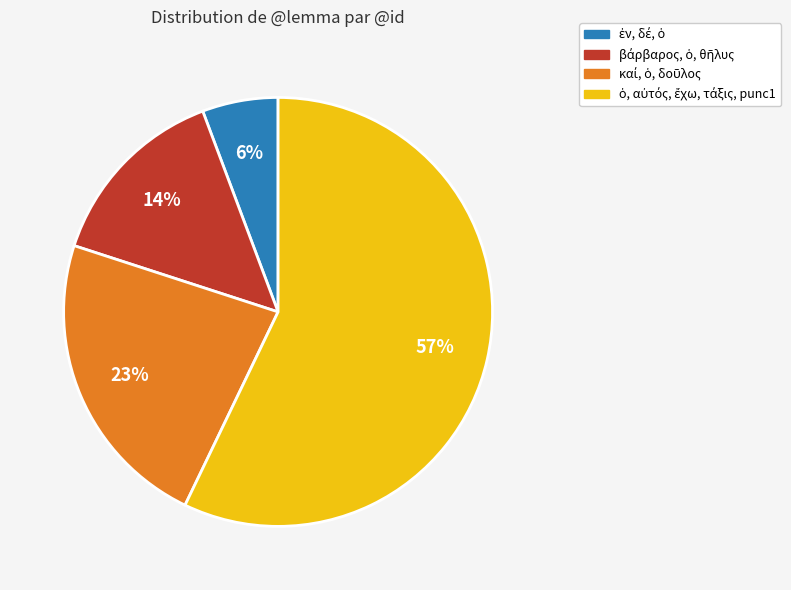

How many segments does this pie chart have?

4